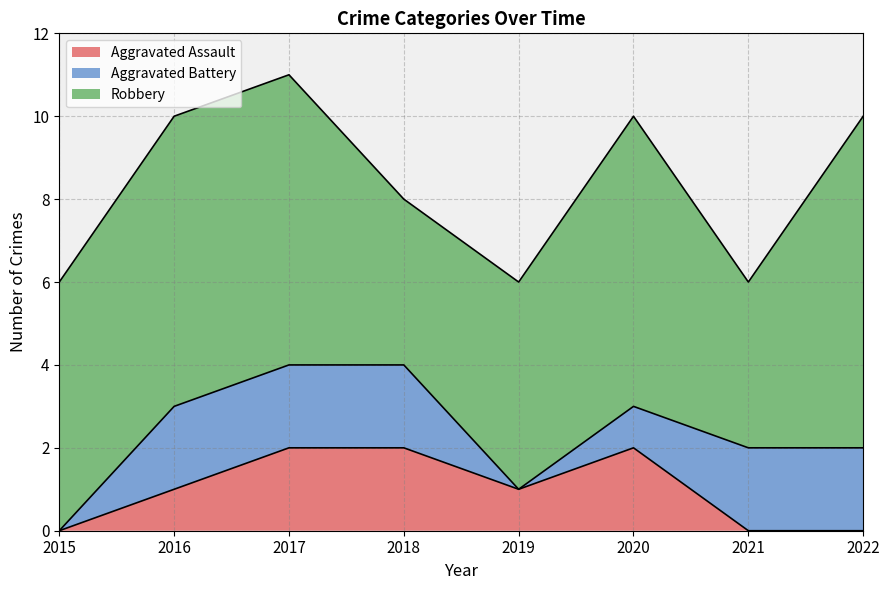

At which category does Robbery reach its first local peak?

2020